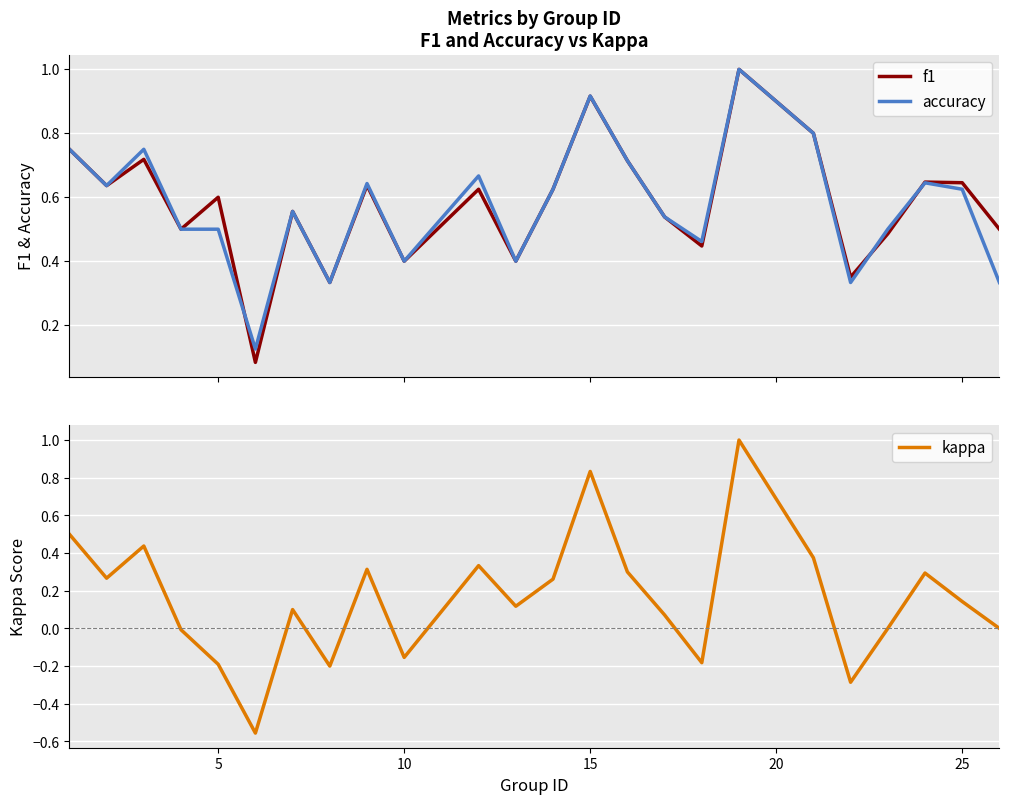

The value of kappa at 5 is -0.2. True or false?

True